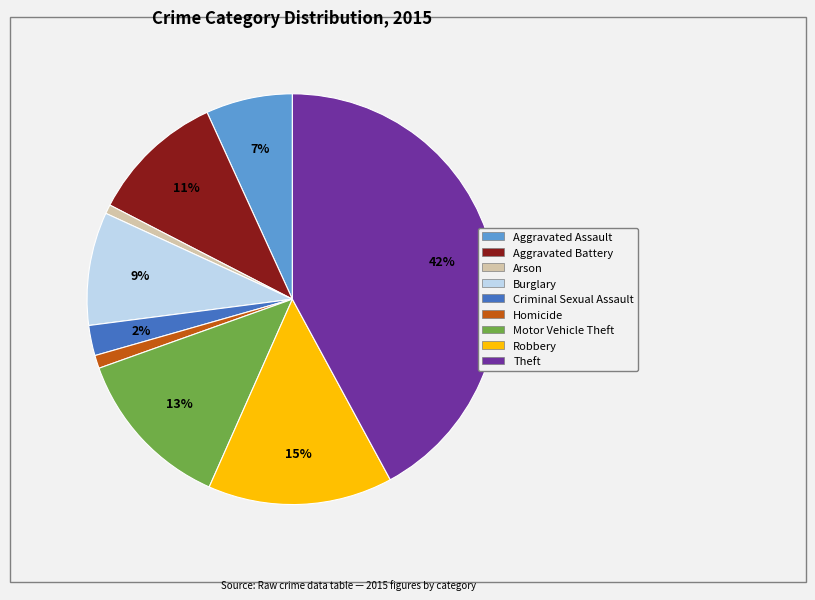

Which category has the biggest portion of the pie?

Theft